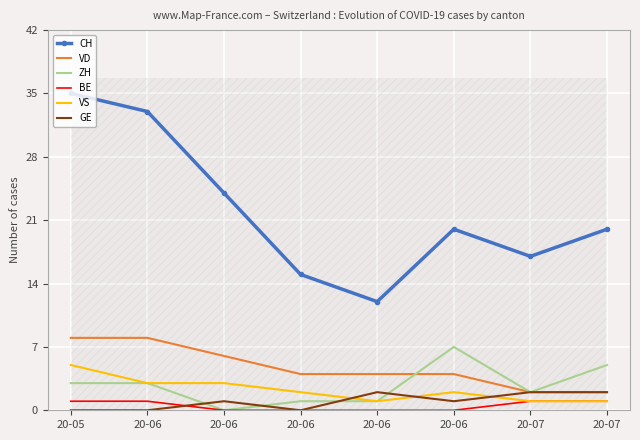

How many lines are shown in the chart?

6